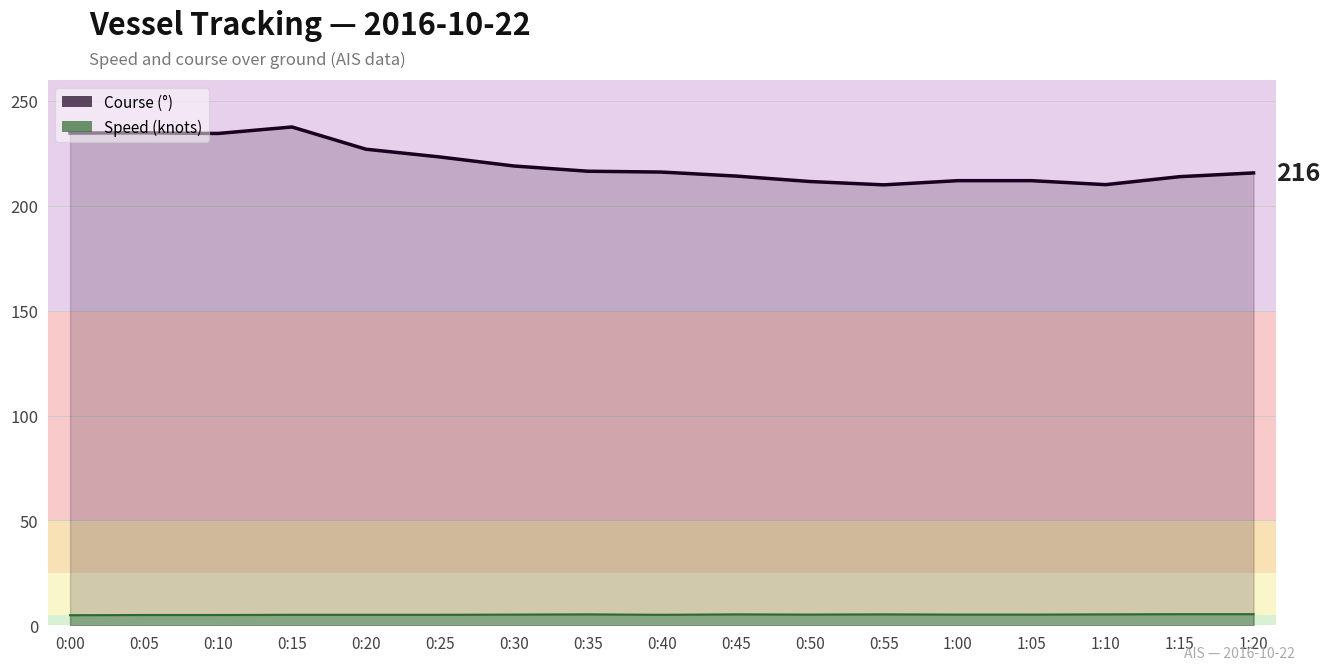

What is the difference between the second highest and minimum values in the Course series?

24.8